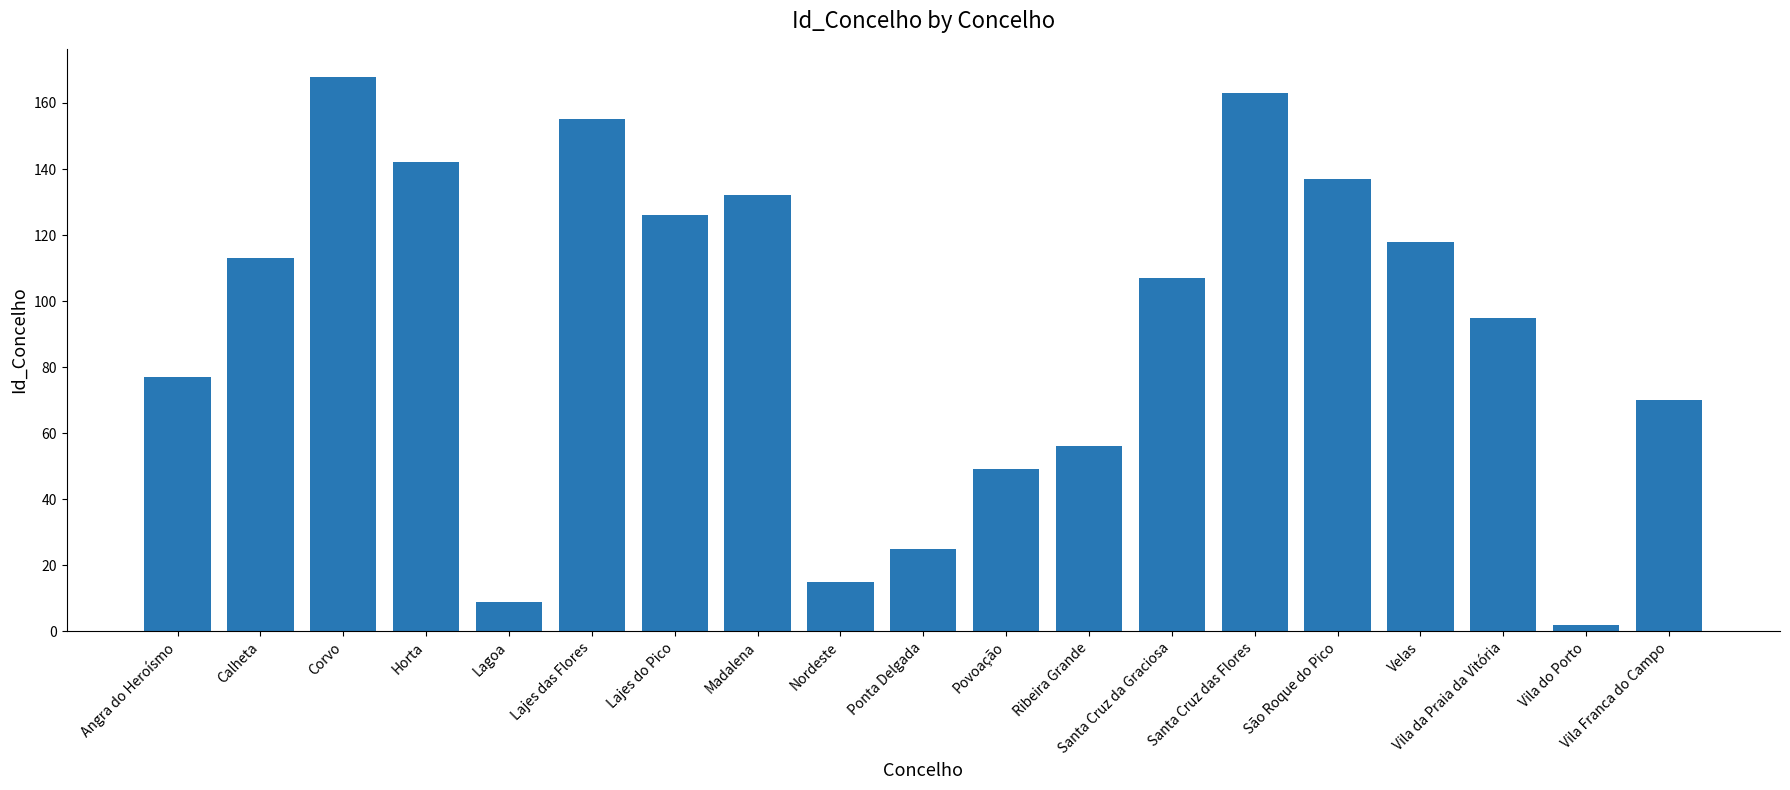

What is the sum of the values at Lajes do Pico and Nordeste?

141